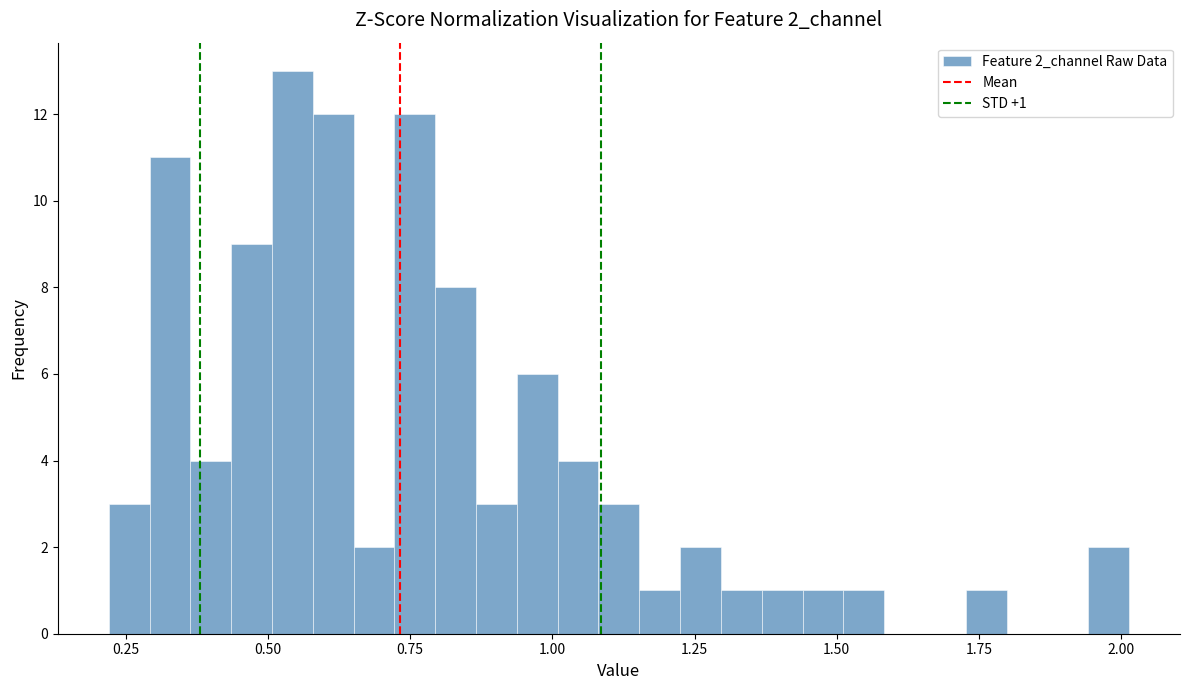

Read against the x-axis, roughly where is the centre of the tallest bar?

0.55